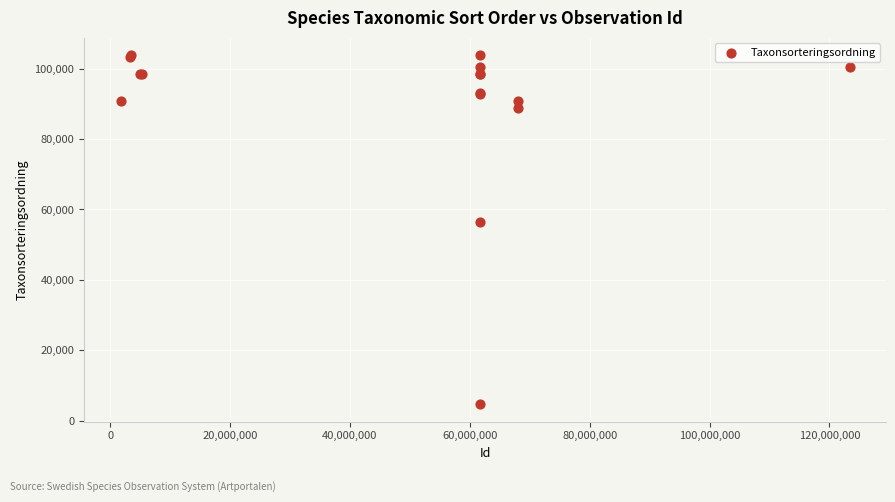

What Y value in the scatter plot is closest to 54265?

56521